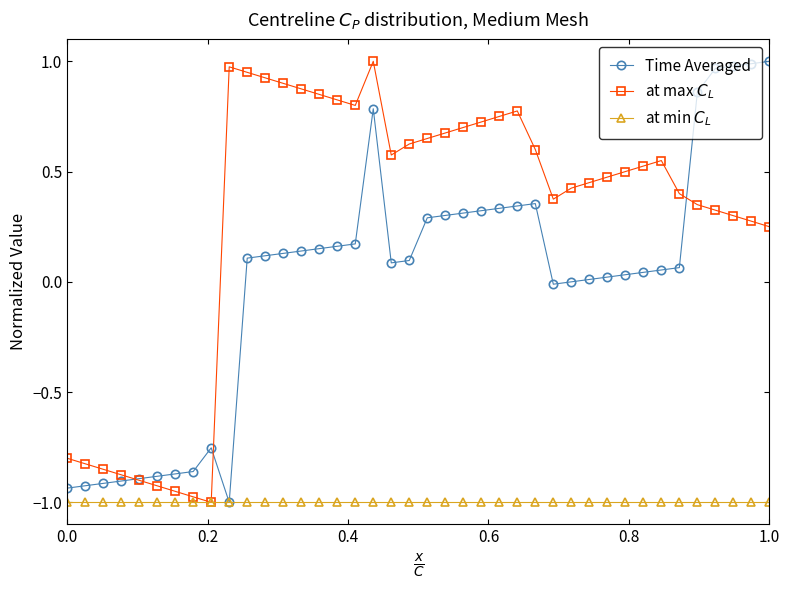

The value of Time Averaged at 0.0 is -1.3. True or false?

False